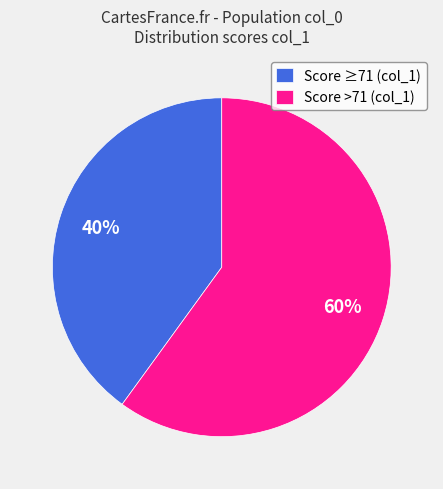

Combined, do Score >71 (col_1) and Score ≥71 (col_1) account for over 50%?

Yes